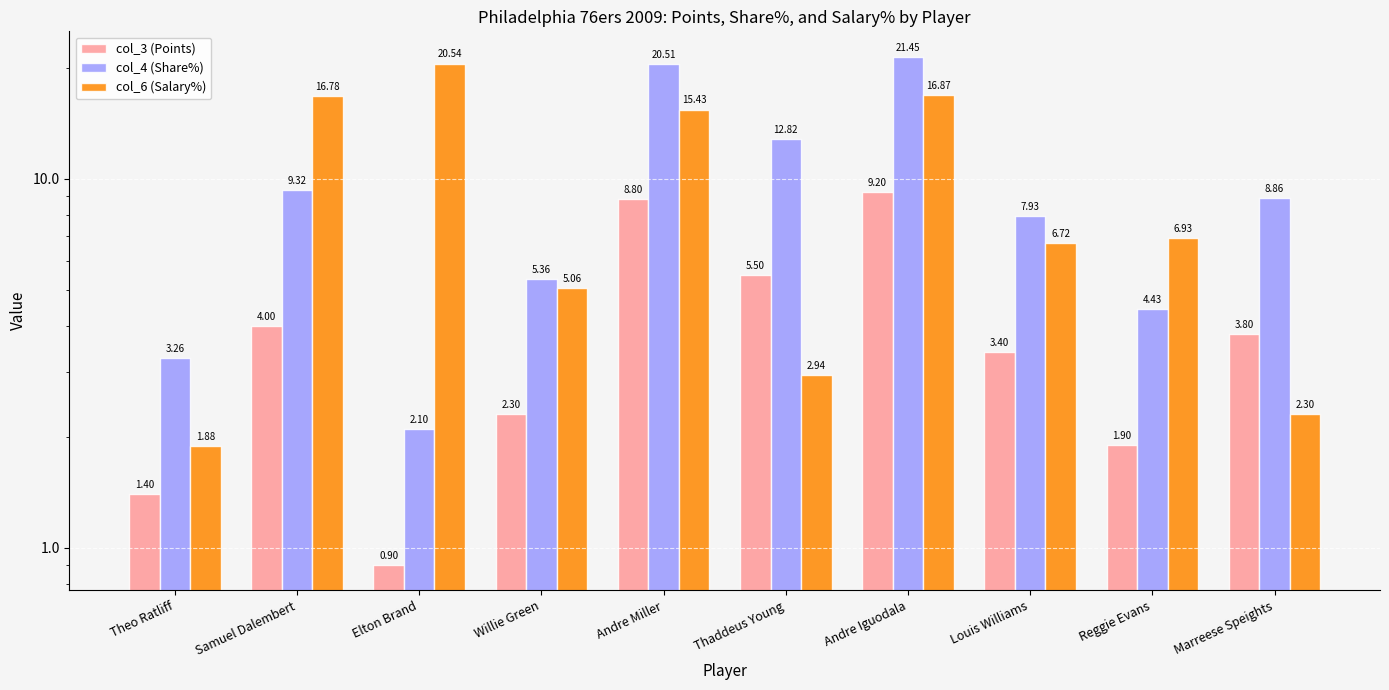

Rank the series by their maximum value, from highest to lowest.

col_4 (Share%), col_6 (Salary%), col_3 (Points)